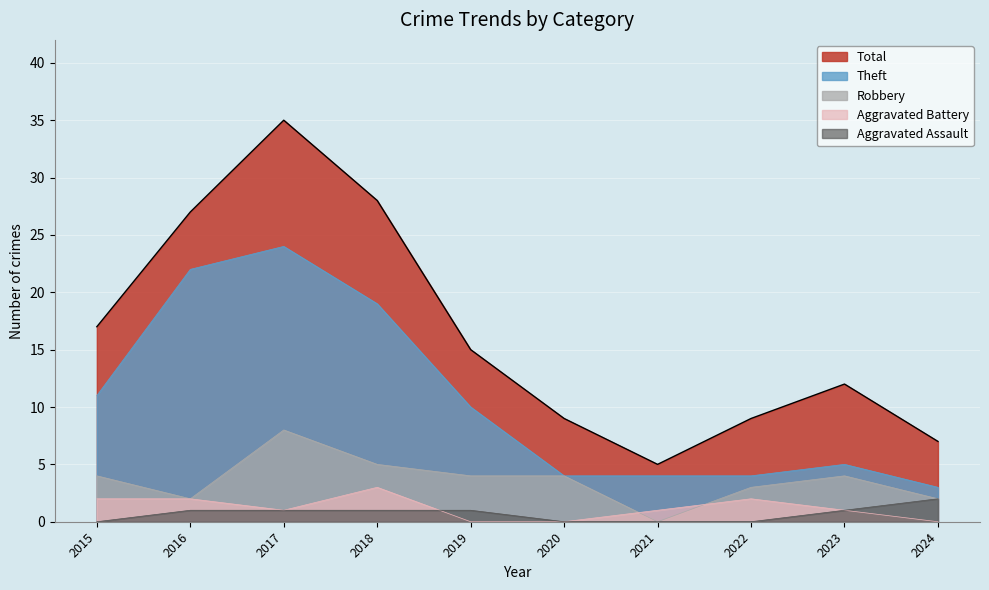

How many interior local peaks does the Aggravated Battery series have?

2